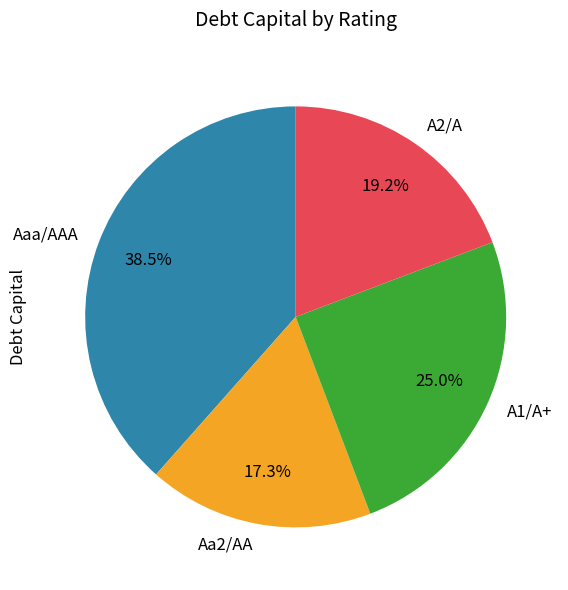

To the nearest percent, what portion does A2/A represent?

19%